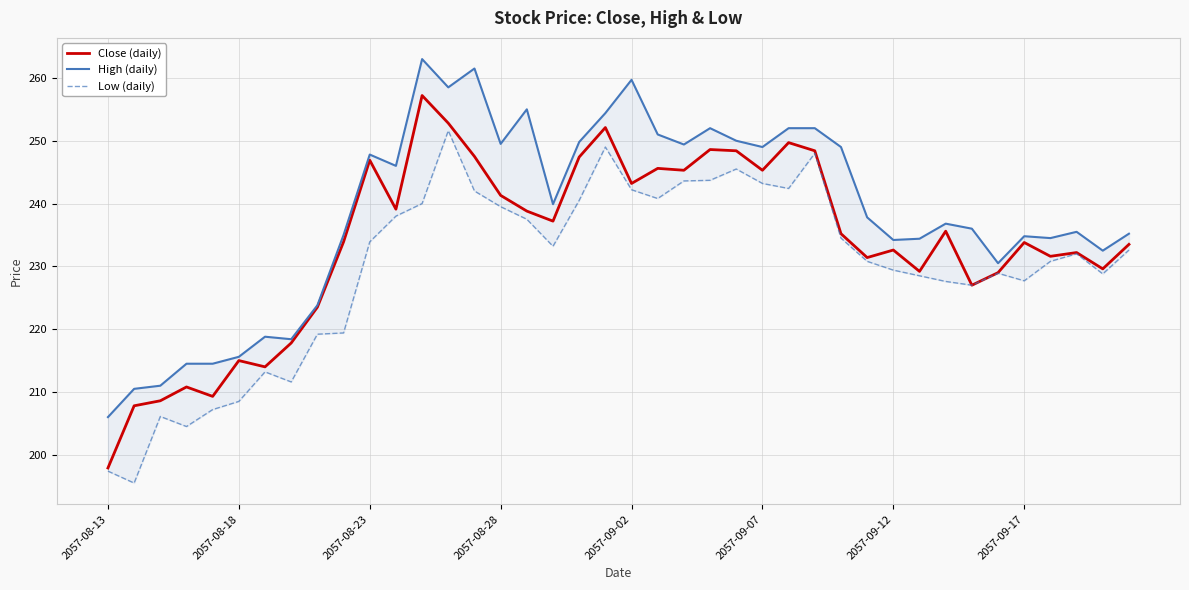

Which series has the largest range (max minus min)?

Close (daily)